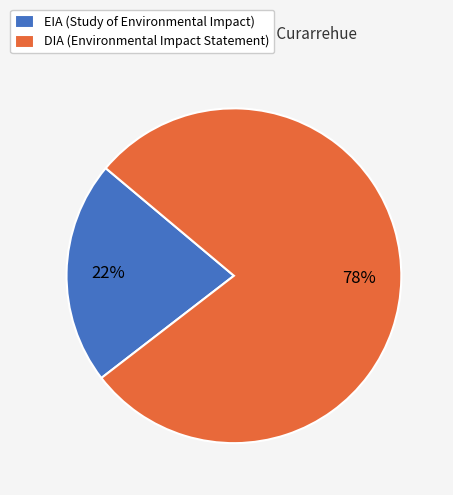

To the nearest percent, what percentage of the pie is DIA?

78%